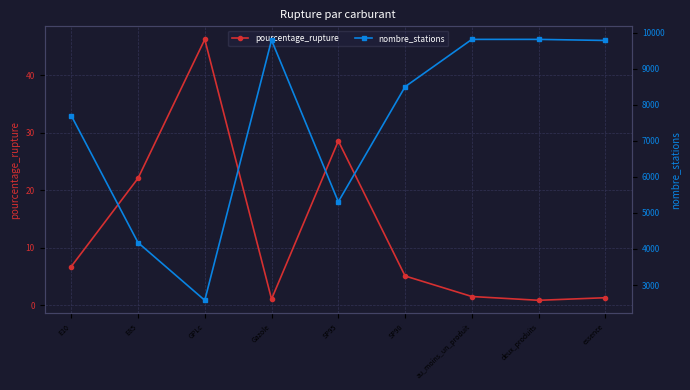

The nombre_stations series shows 9810.0 at au_moins_un_produit. True or false?

True